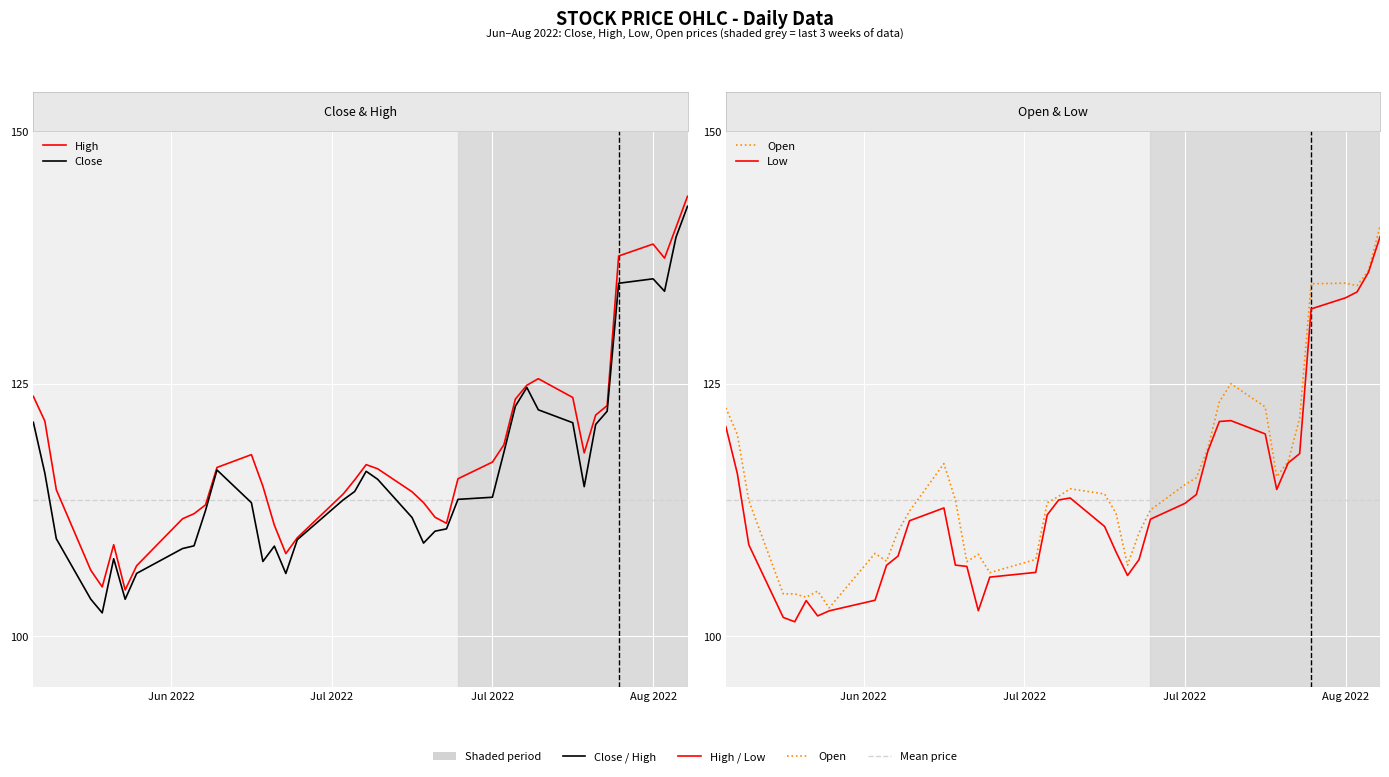

The value of Close at Aug 2022 is 24.0. True or false?

False